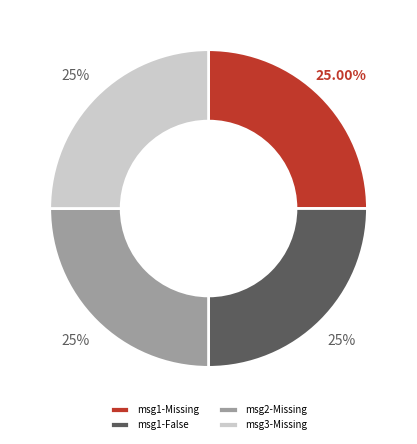

What is the ratio of the value at msg2-Missing to the value at msg1-False?

1.0